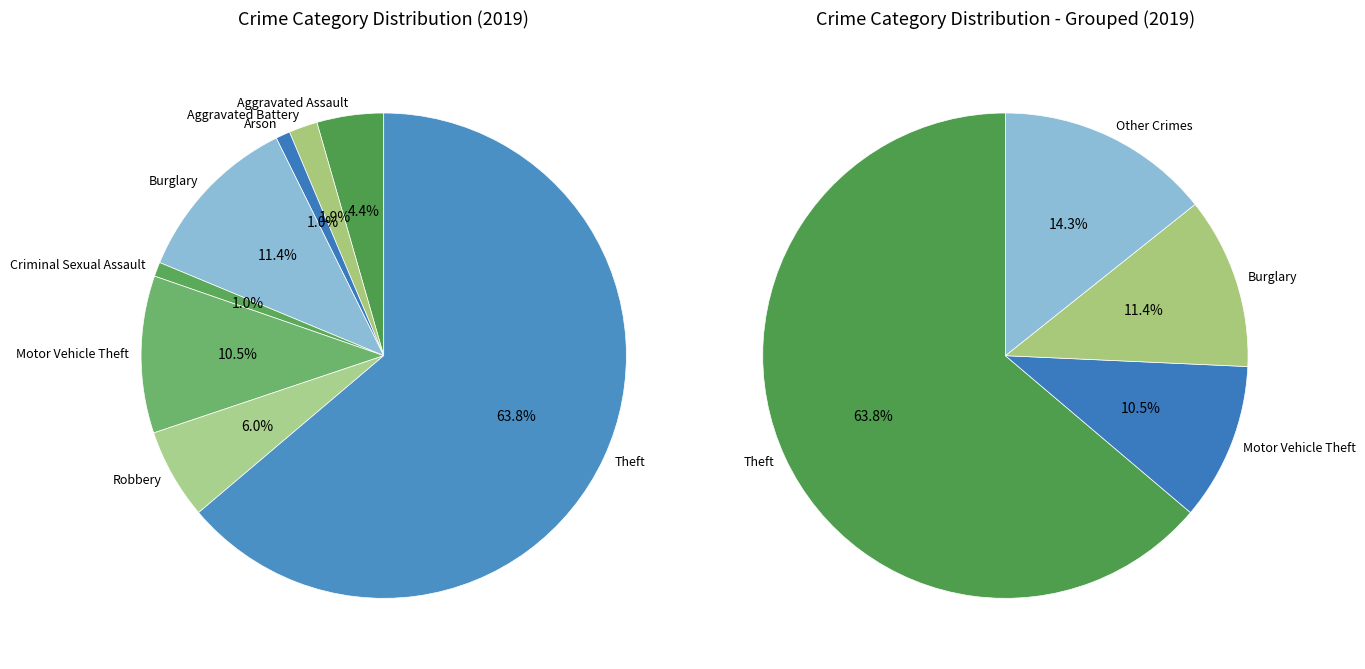

Is there any slice that represents more than half of the pie?

Yes